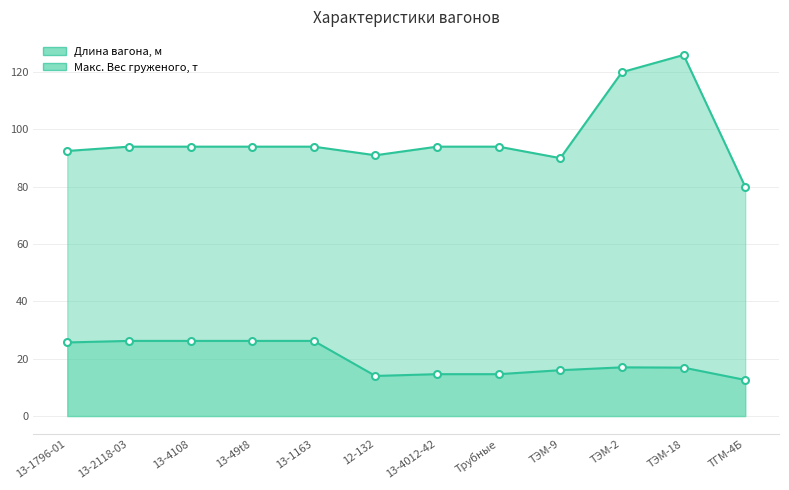

Reading left to right, extract all data points from this chart.

Длина вагона, м: 25.7	26.2	26.2	26.2	26.2	14.0	14.6	14.6	16.0	17.0	16.9	12.6
Макс. Вес груженого, т: 92.5	94.0	94.0	94.0	94.0	91.0	94.0	94.0	90.0	120.0	126.0	80.0